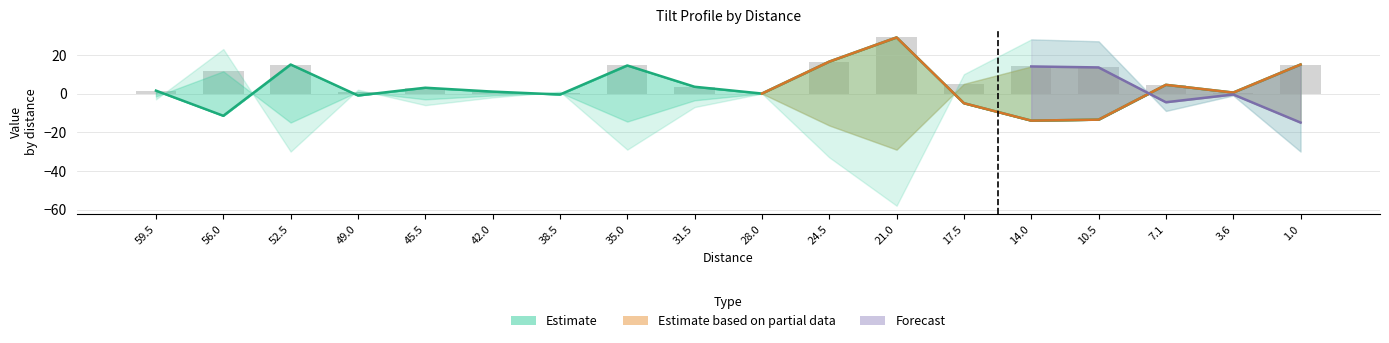

What is the label of the 18th bar from the right?

59.5